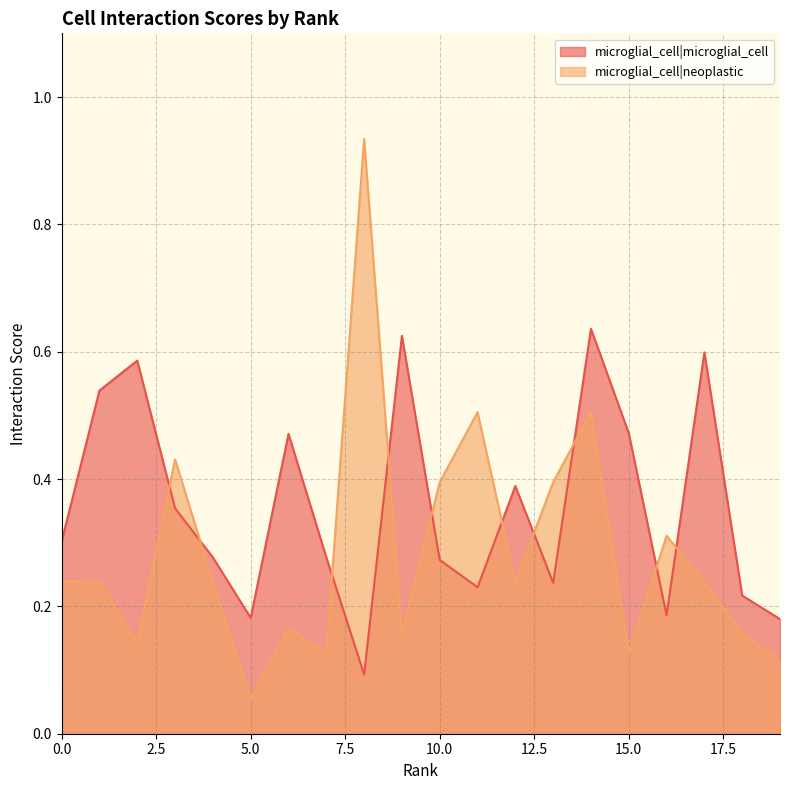

Rank the series by their maximum value, from highest to lowest.

microglial_cell|neoplastic, microglial_cell|microglial_cell